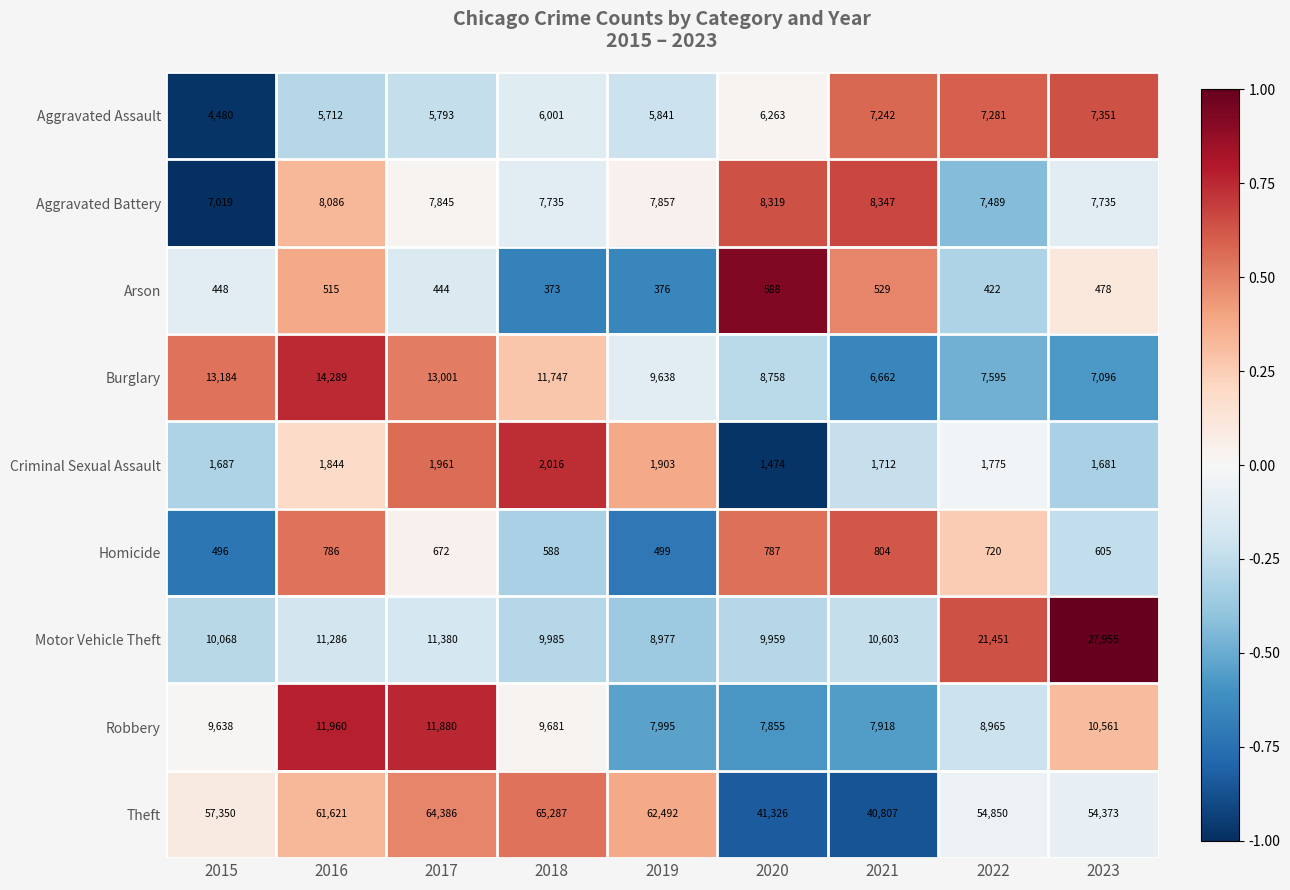

At which category is the sum across all series the highest?

2023